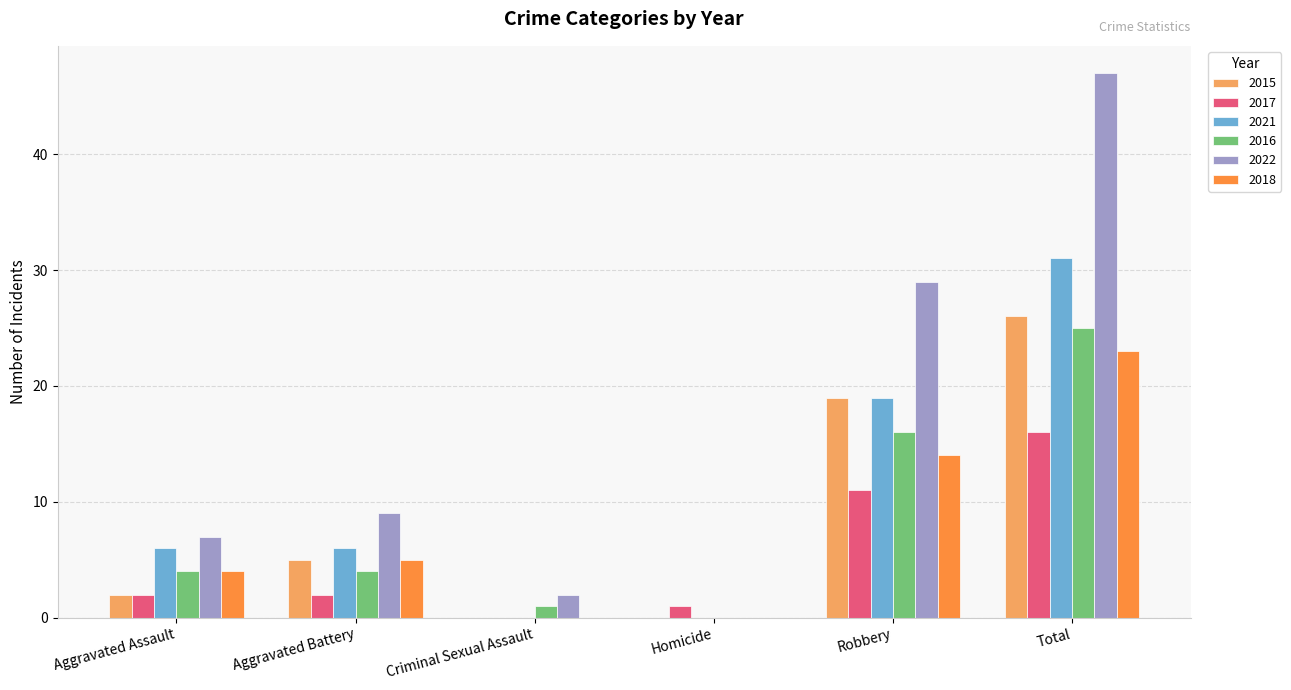

The value of 2016 at Robbery is 16. True or false?

True